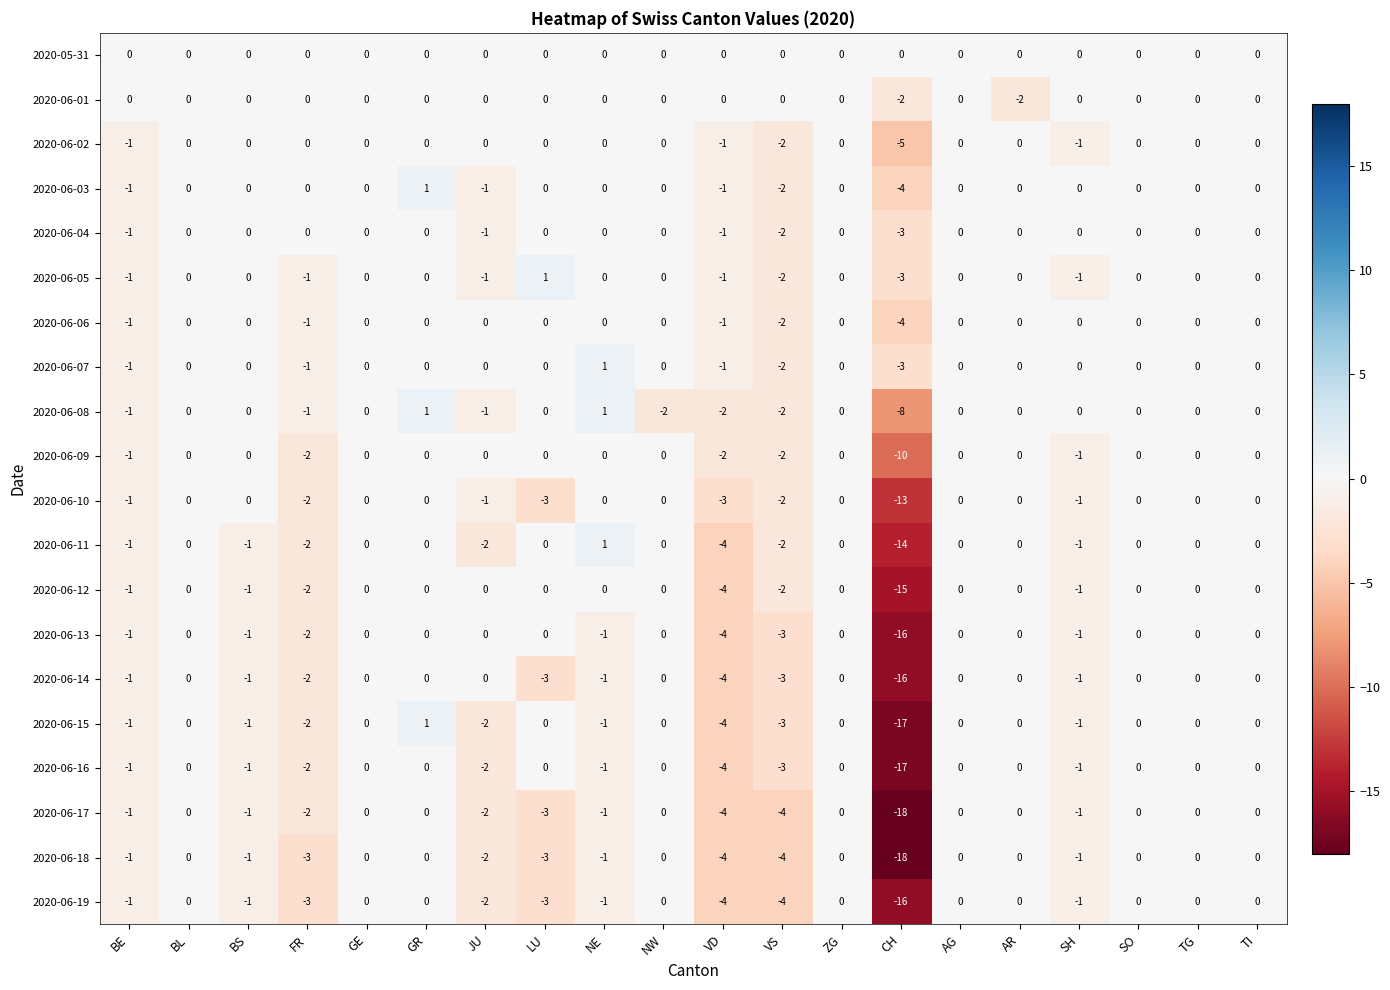

Which series changed the most between NW and TG?

2020-06-08